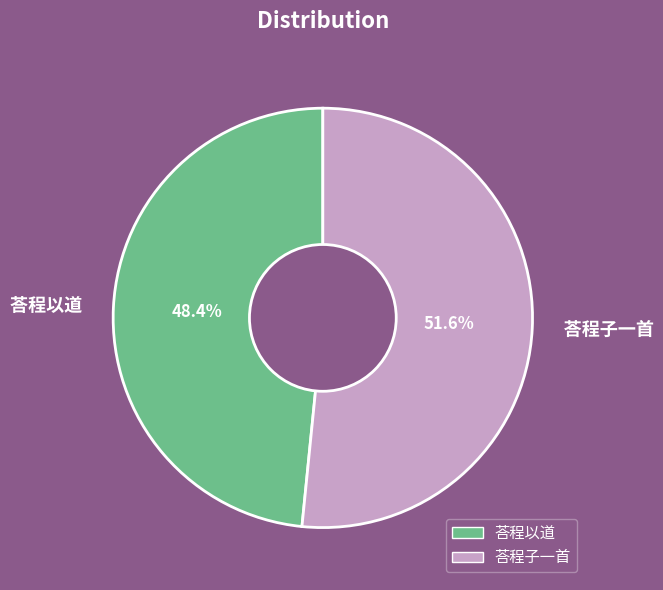

Which category has the biggest portion of the pie?

荅程子一首